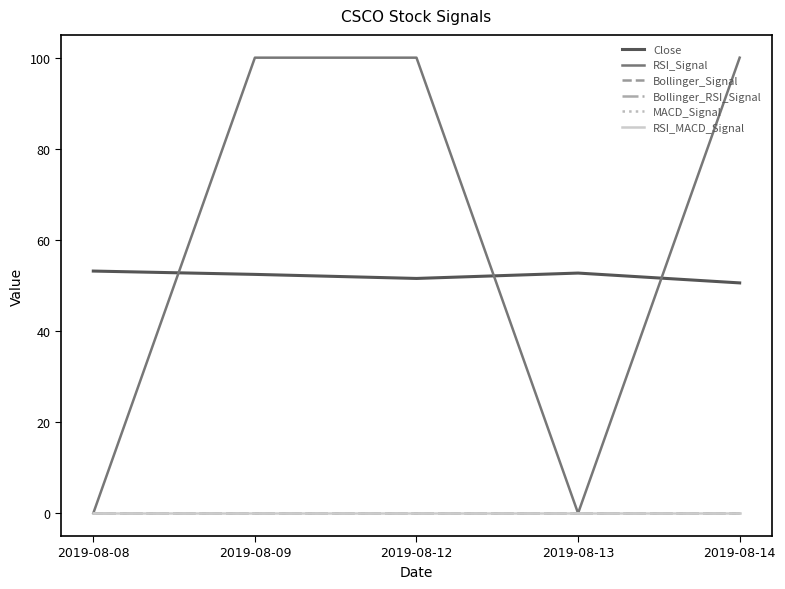

What is the difference between the maximum and minimum values in the Close series?

2.6